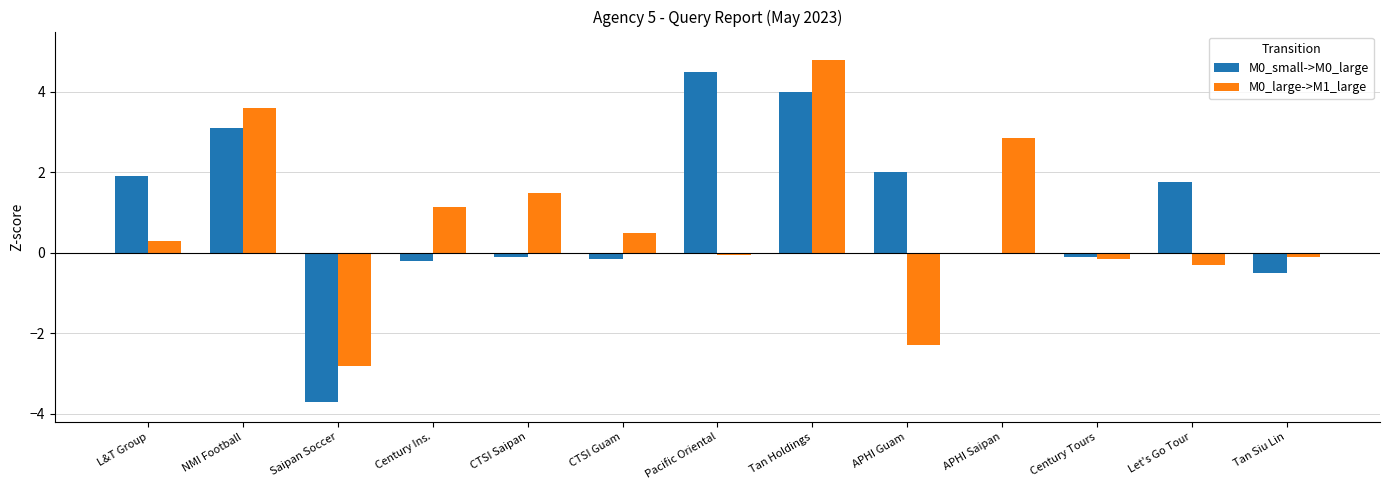

What is the average value of the M0_large->M1_large series?

0.7